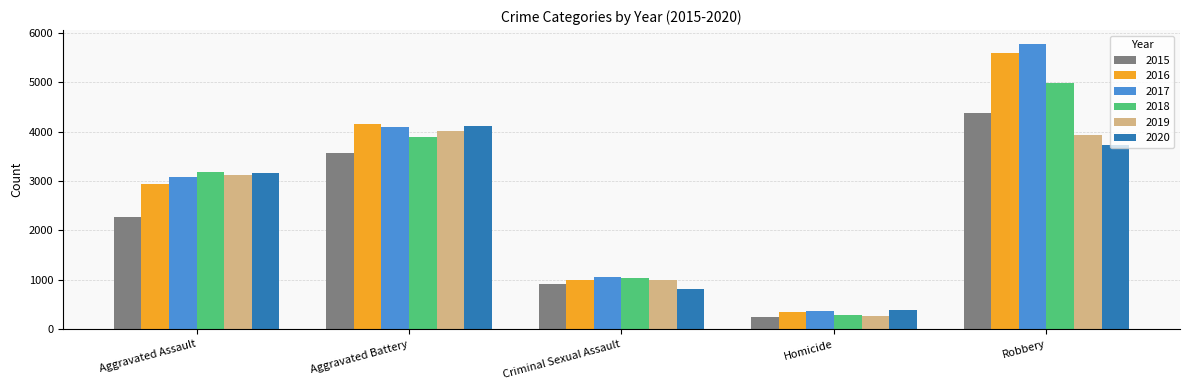

What are all the series names shown in the legend?

2015, 2016, 2017, 2018, 2019, 2020